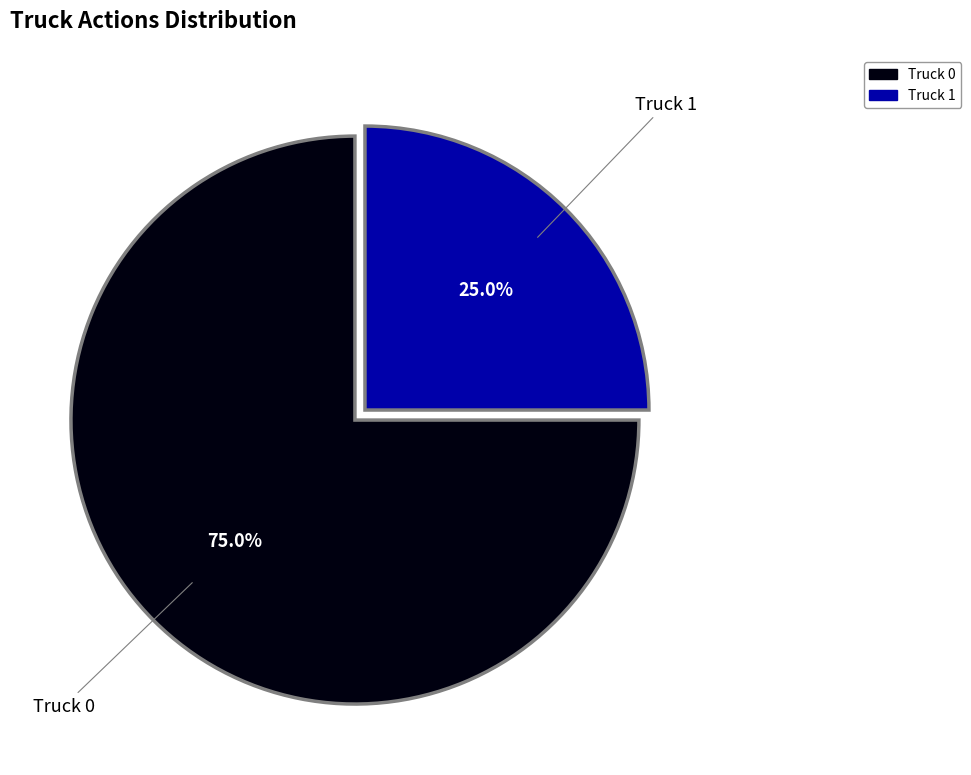

Does Truck 0 account for over 50% of the chart?

Yes